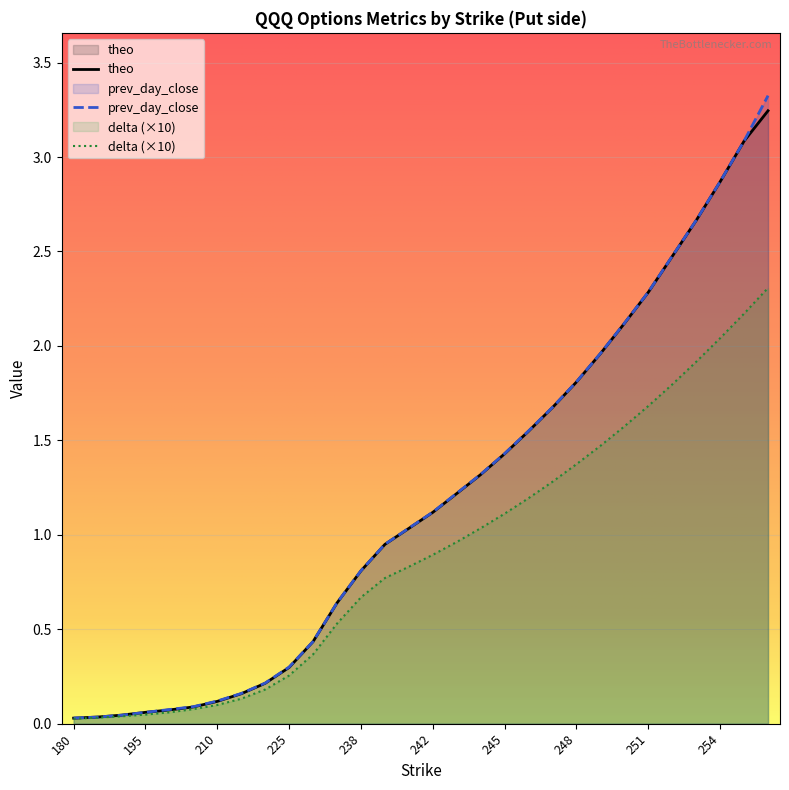

Reading left to right, list all the values displayed in this chart.

theo: 180=0.0	185=0.0	190=0.0	195=0.1	200=0.1	205=0.1	210=0.1	215=0.2	220=0.2	225=0.3	230=0.4	235=0.6	238=0.8	240=0.9	241=1.0	242=1.1	243=1.2	244=1.3	245=1.4	246=1.5	247=1.7	248=1.8	249=2.0	250=2.1	251=2.3	252=2.5	253=2.7	254=2.9	255=3.1	256=3.2
prev_day_close: 180=0.0	185=0.0	190=0.0	195=0.1	200=0.1	205=0.1	210=0.1	215=0.2	220=0.2	225=0.3	230=0.4	235=0.6	238=0.8	240=0.9	241=1.0	242=1.1	243=1.2	244=1.3	245=1.4	246=1.6	247=1.7	248=1.8	249=2.0	250=2.1	251=2.3	252=2.5	253=2.7	254=2.9	255=3.1	256=3.3
delta: 180=0.0	185=0.0	190=0.0	195=0.0	200=0.1	205=0.1	210=0.1	215=0.1	220=0.2	225=0.3	230=0.4	235=0.5	238=0.7	240=0.8	241=0.8	242=0.9	243=1.0	244=1.0	245=1.1	246=1.2	247=1.3	248=1.4	249=1.5	250=1.6	251=1.7	252=1.8	253=1.9	254=2.0	255=2.2	256=2.3